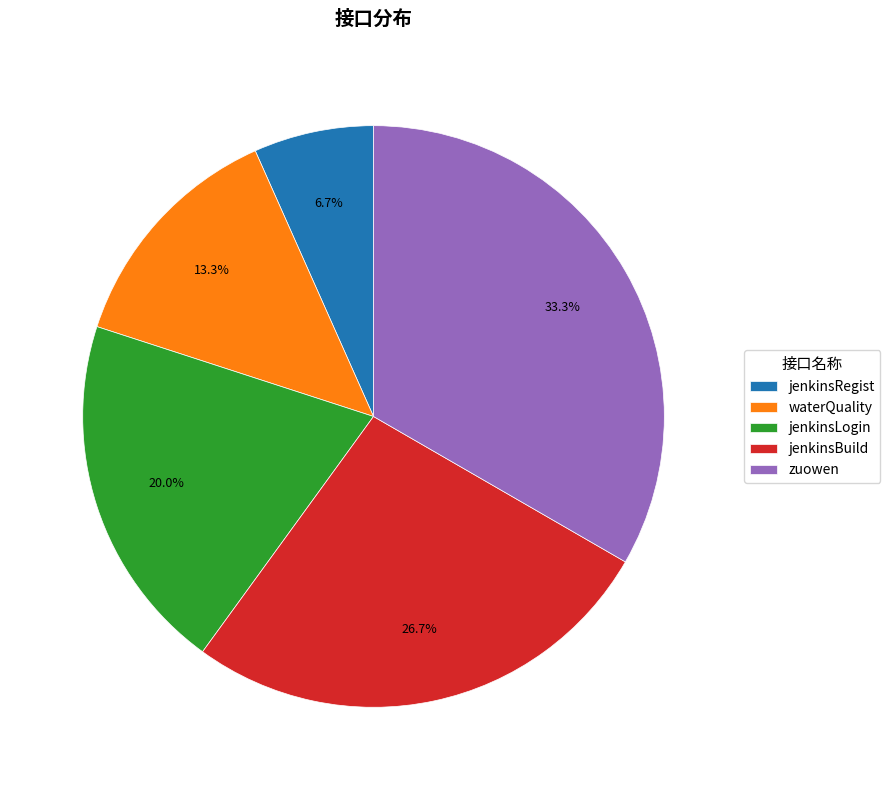

Is the sum of waterQuality and jenkinsBuild greater than half?

No